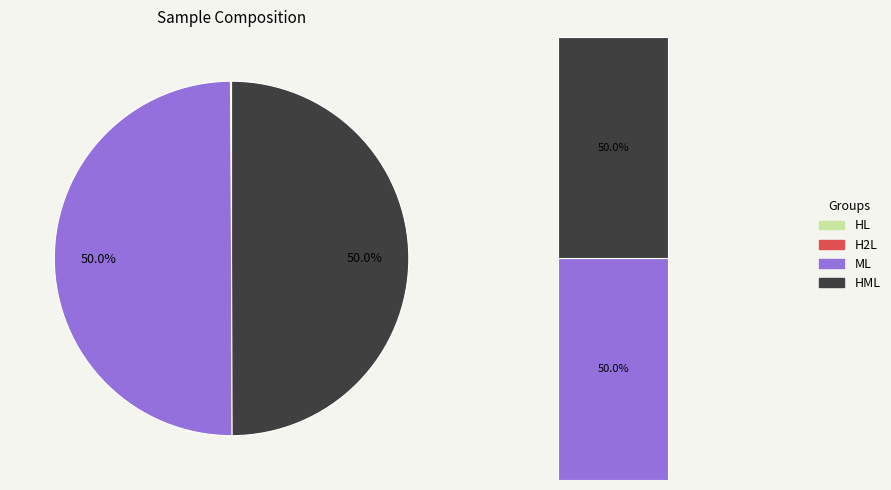

What percentage is the ML slice, to the nearest percent?

50%